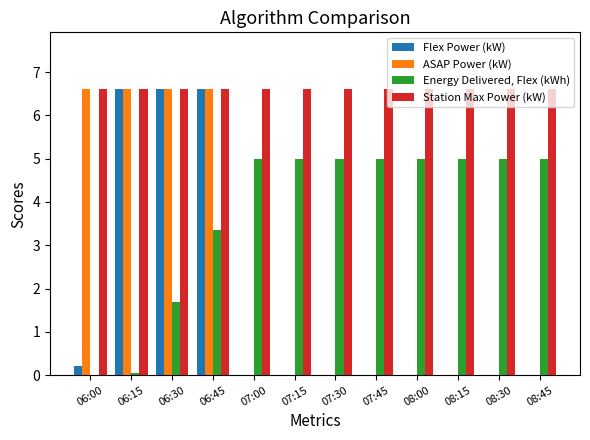

What is the maximum value shown in the chart?

6.6